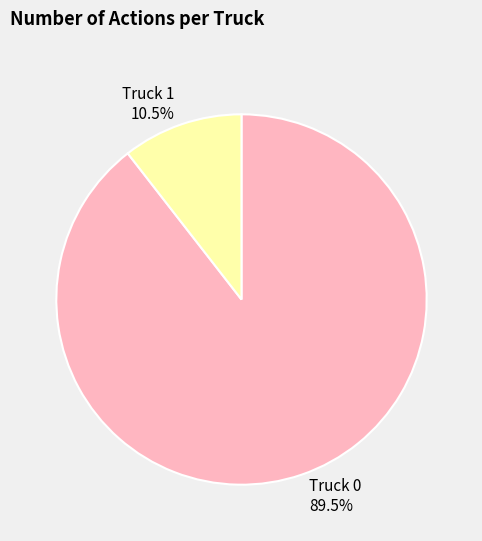

Rank the categories by value from lowest to highest.

Truck 1, Truck 0